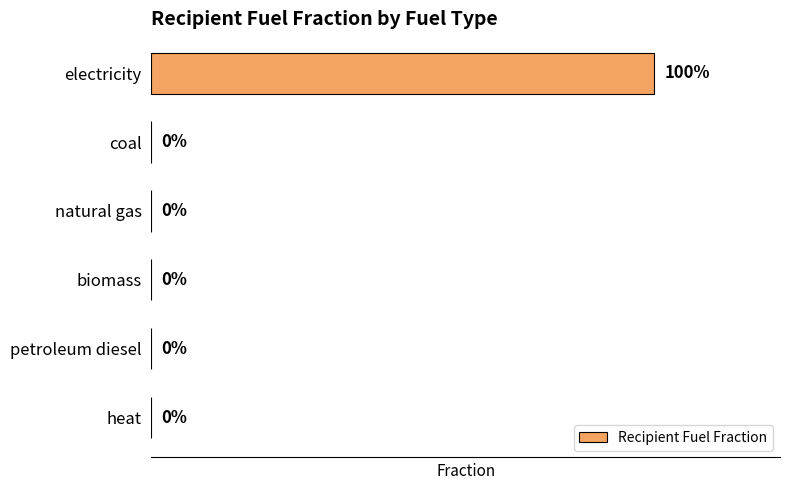

Which label corresponds to the largest value in the chart?

electricity